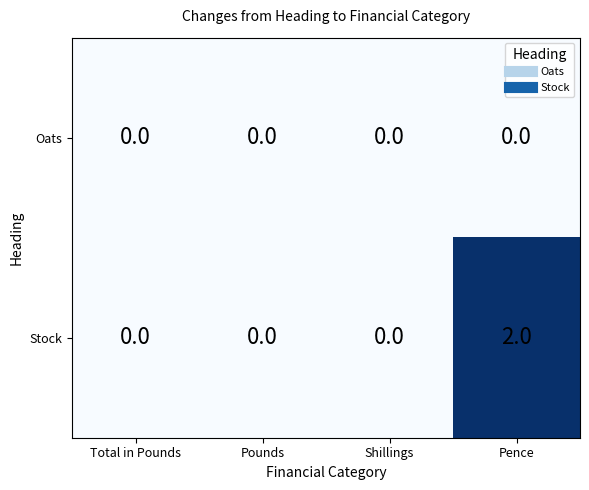

At which label does Stock reach its peak?

Pence